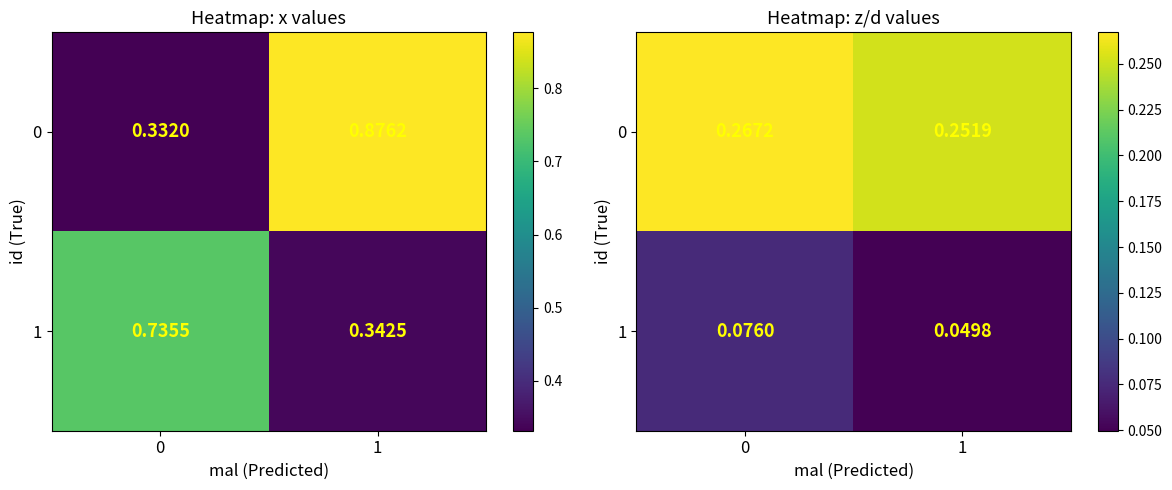

Count the number of categories in the chart.

2